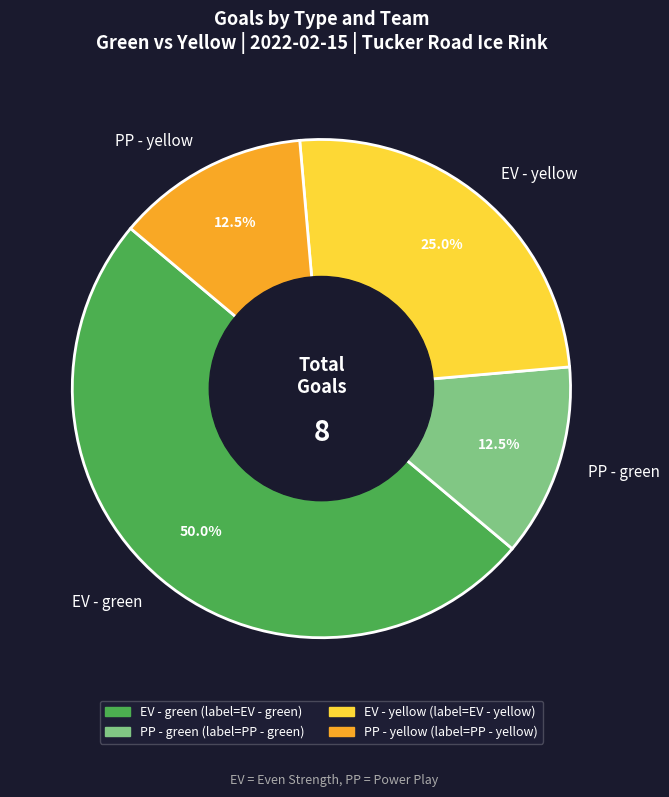

Does PP - green represent more than half of the total?

No